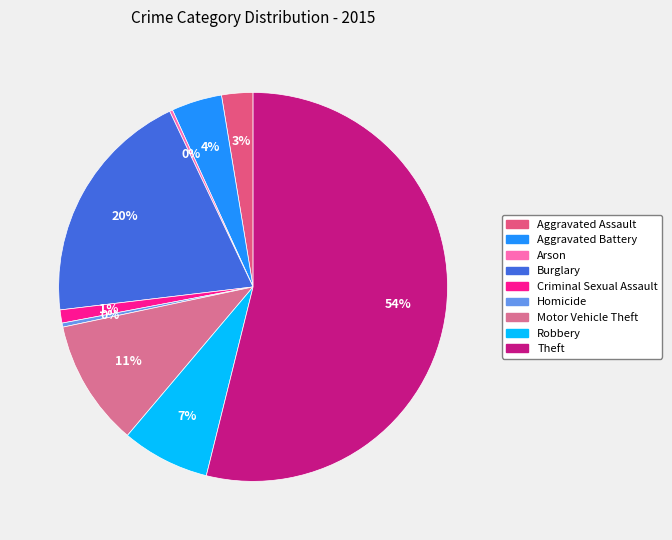

Between Theft and Aggravated Assault, which is larger?

Theft